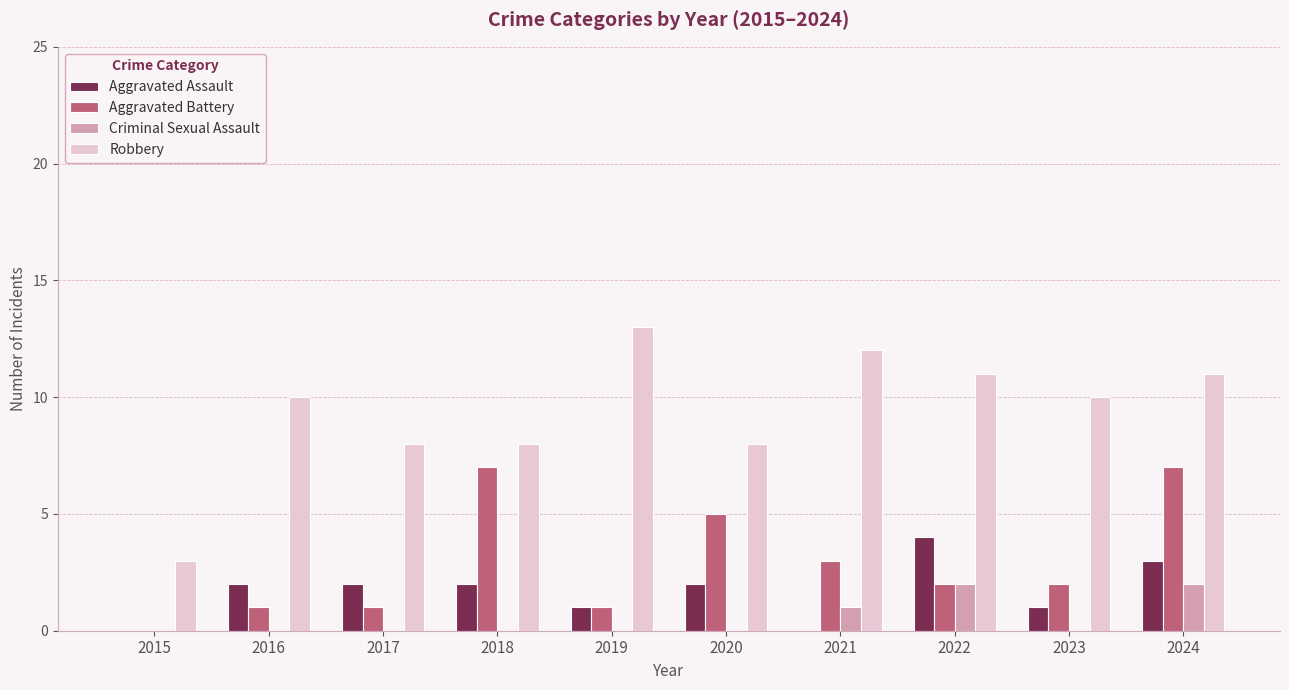

What is the sum of the Robbery values at 2017 and 2021?

20